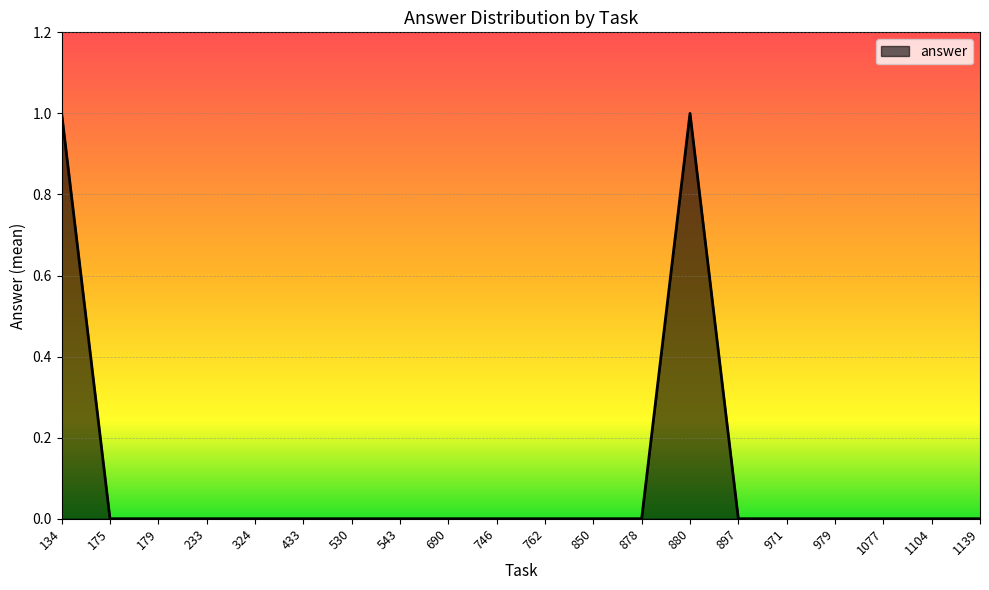

Count the values in the range 0 to 1.

20